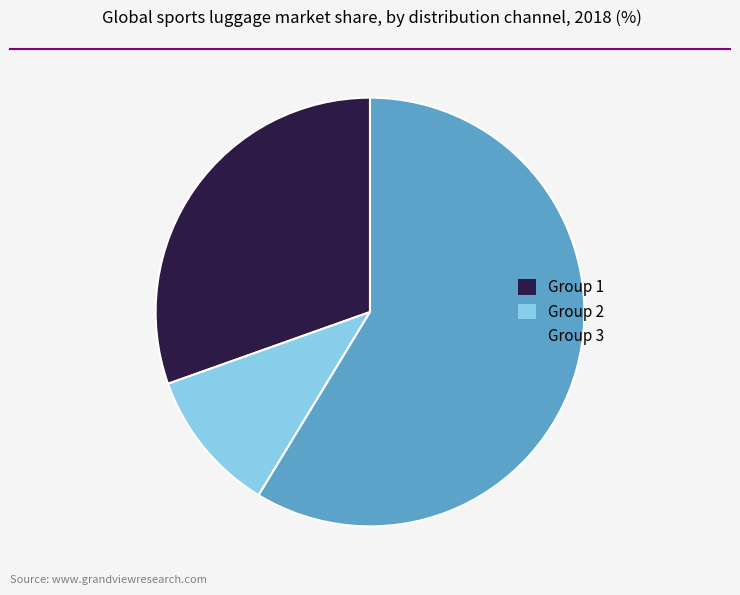

Which slice is the smallest?

Group 2